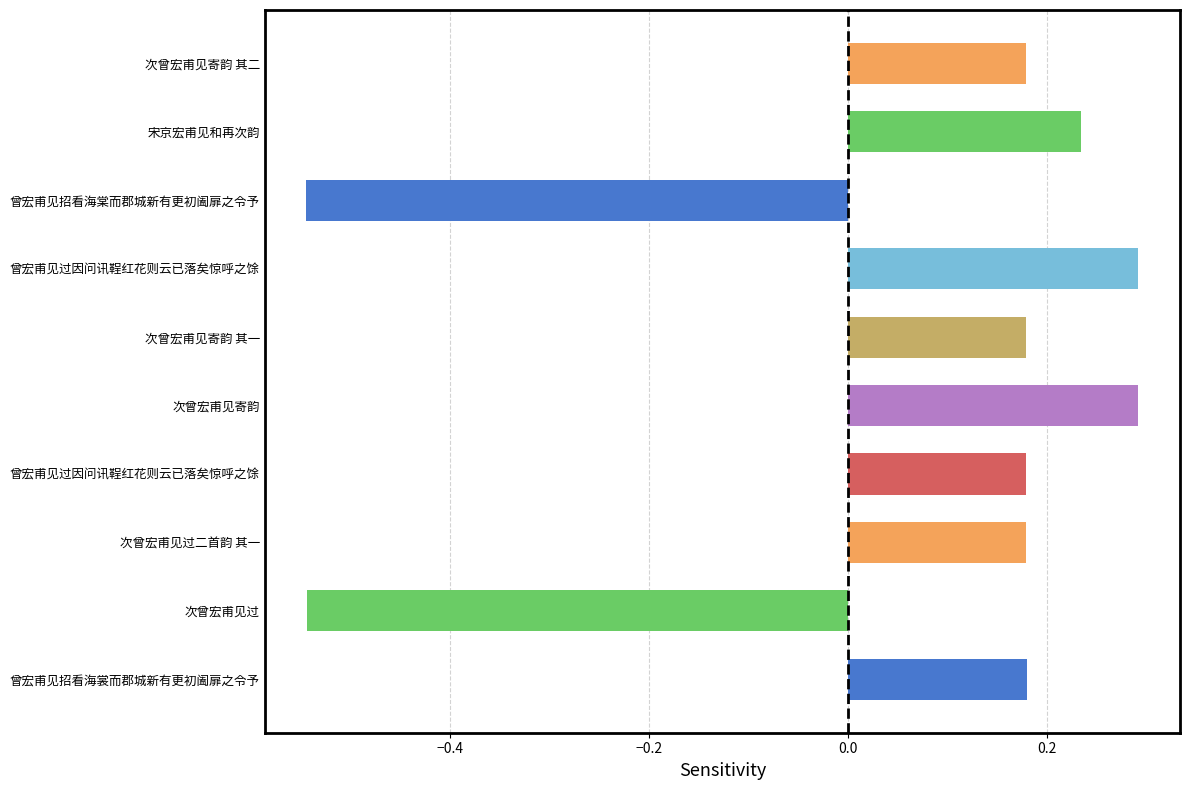

What is the smallest value displayed?

-0.5